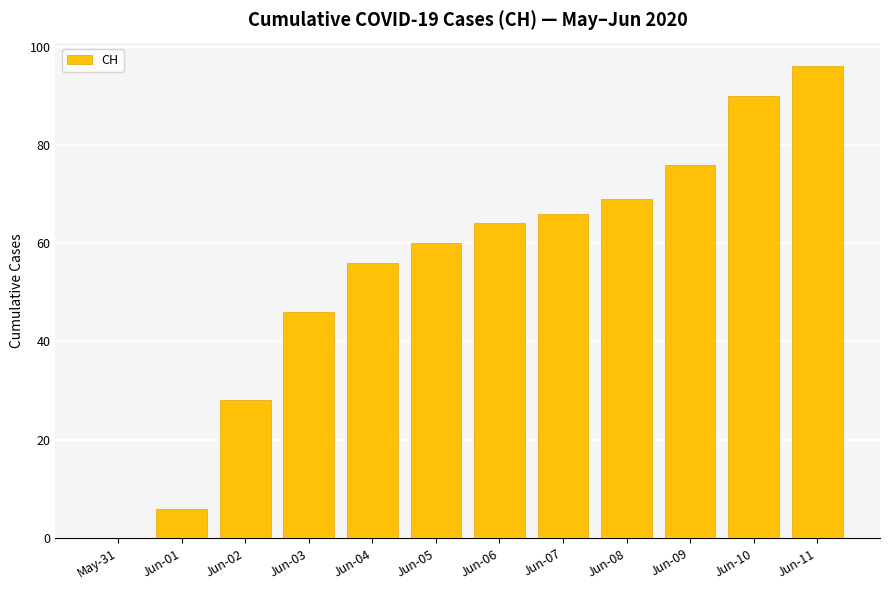

True or false: the data shows 22 at Jun-10.

False